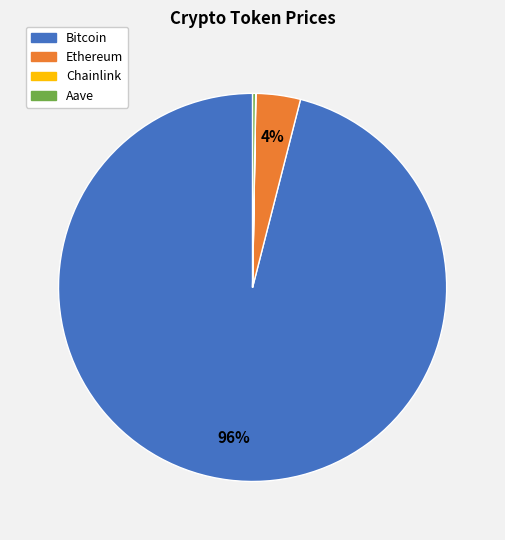

Which has a higher value, Ethereum or Bitcoin?

Bitcoin